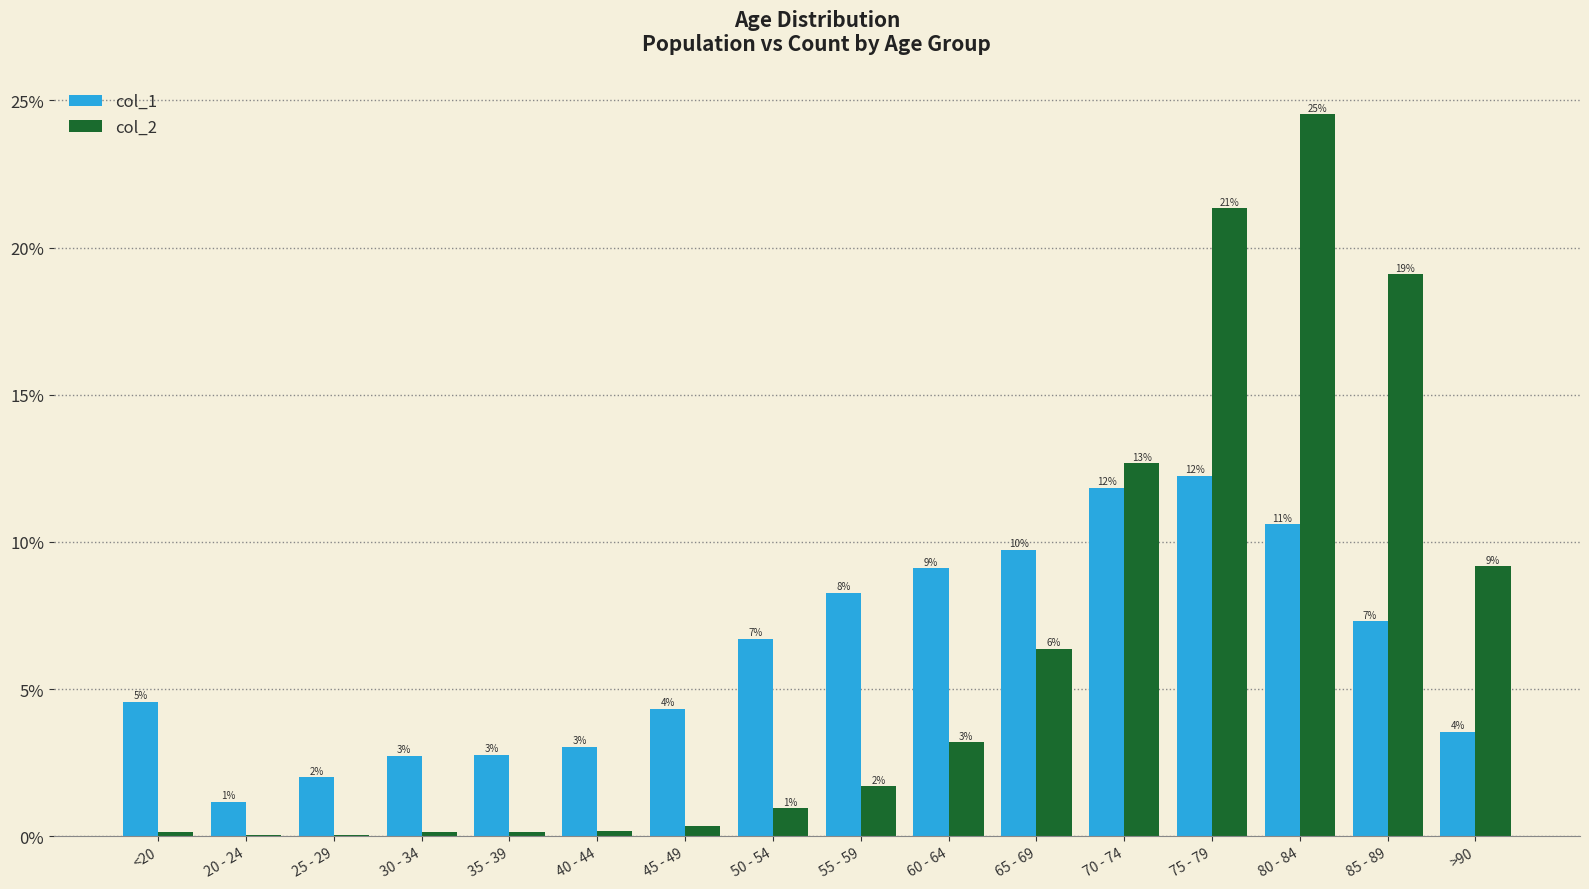

Reading left to right, transcribe all the data shown in this chart.

col_1: <20=4.6	20 - 24=1.2	25 - 29=2.0	30 - 34=2.7	35 - 39=2.8	40 - 44=3.0	45 - 49=4.3	50 - 54=6.7	55 - 59=8.3	60 - 64=9.1	65 - 69=9.7	70 - 74=11.8	75 - 79=12.3	80 - 84=10.6	85 - 89=7.3	>90=3.6
col_2: <20=0.1	20 - 24=0.0	25 - 29=0.0	30 - 34=0.1	35 - 39=0.1	40 - 44=0.2	45 - 49=0.4	50 - 54=0.9	55 - 59=1.7	60 - 64=3.2	65 - 69=6.4	70 - 74=12.7	75 - 79=21.3	80 - 84=24.5	85 - 89=19.1	>90=9.2